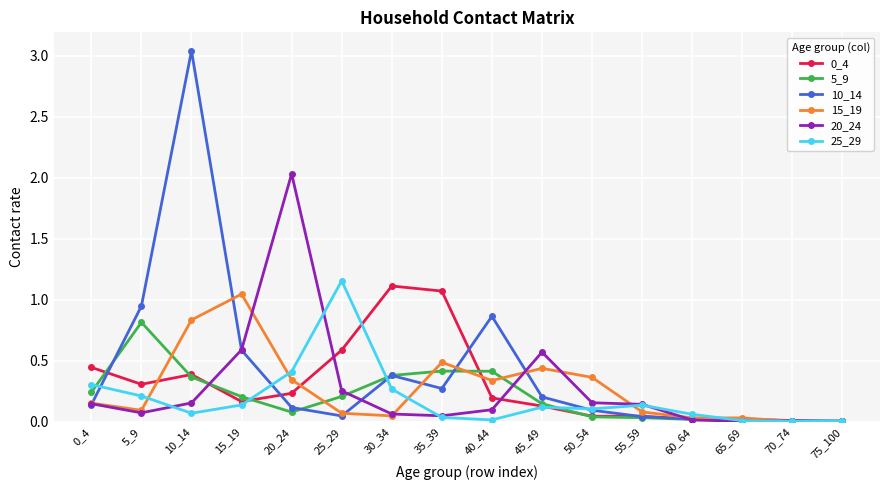

Does the chart have visible grid lines?

Yes